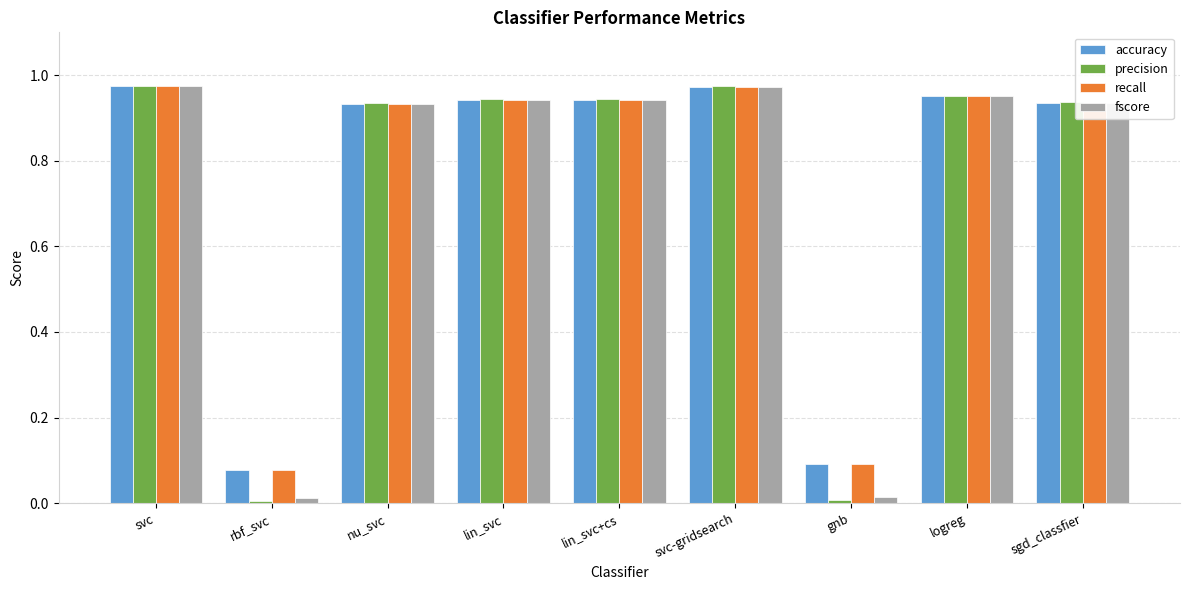

Is it true that recall equals 0.0 at rbf_svc?

False